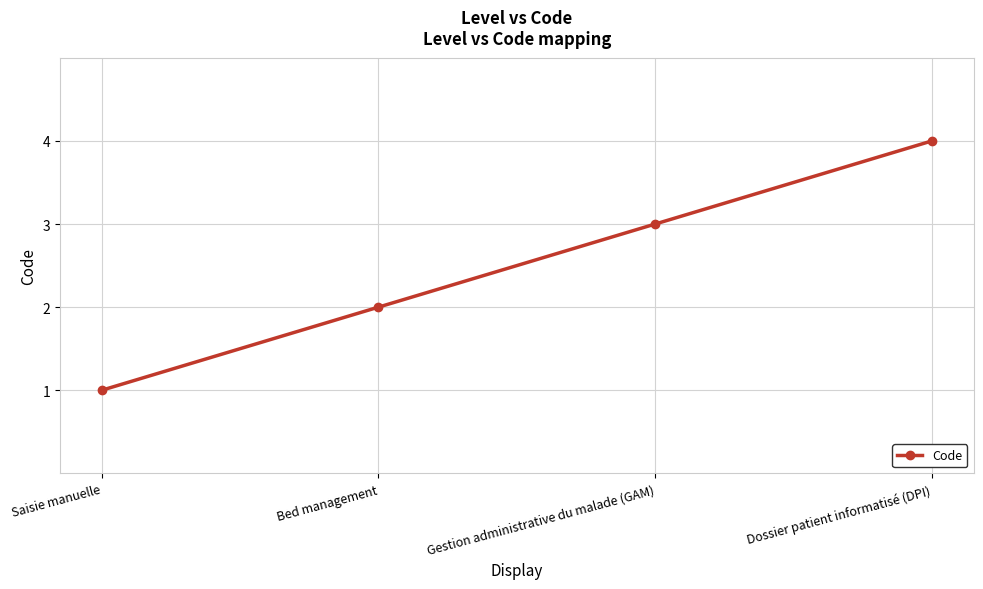

What is the sum of the values at Dossier patient informatisé (DPI) and Bed management?

6